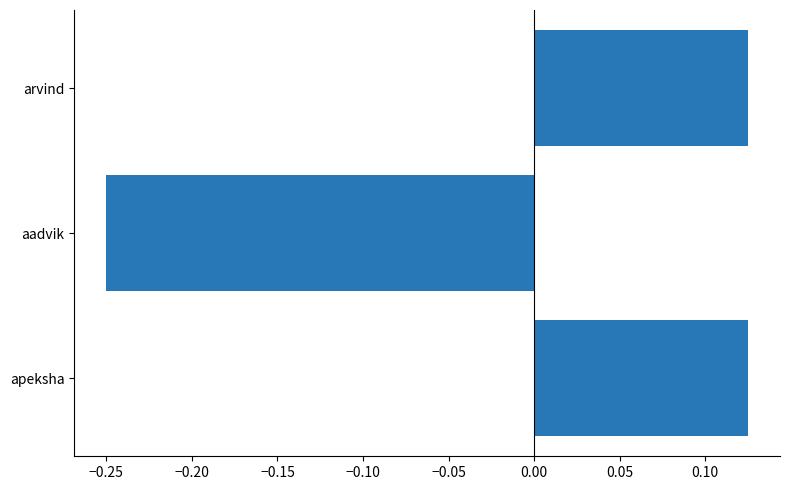

Which has a higher value, apeksha or aadvik?

apeksha